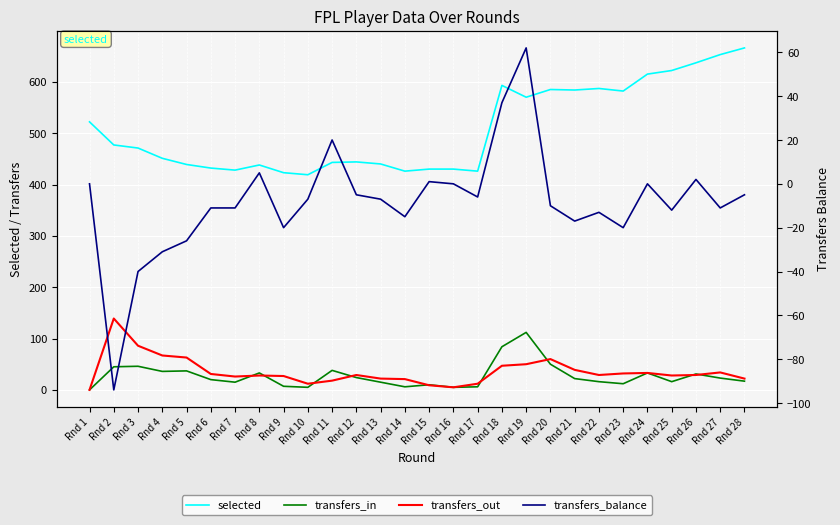

What is the greatest value displayed?

666